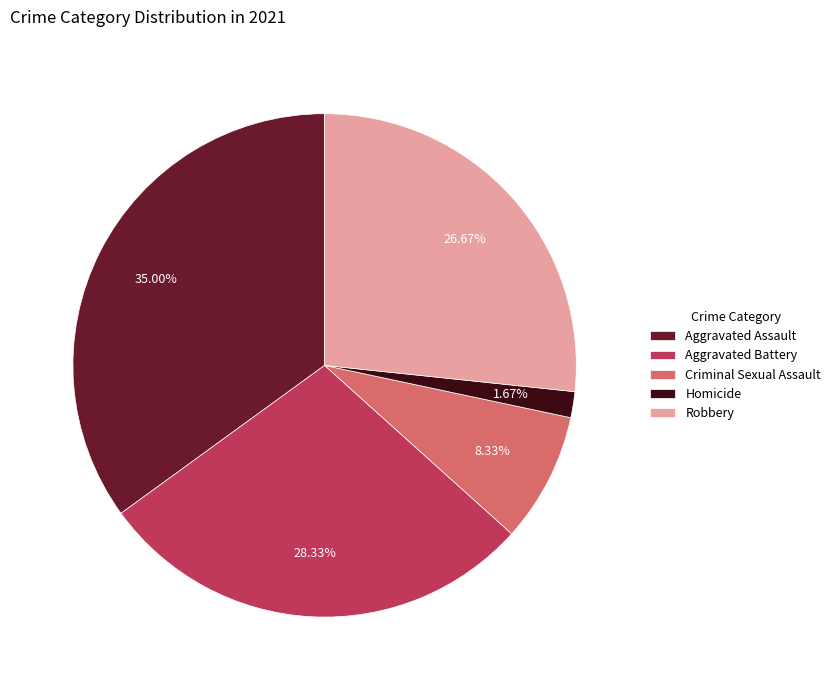

How many slices are in this pie chart?

5